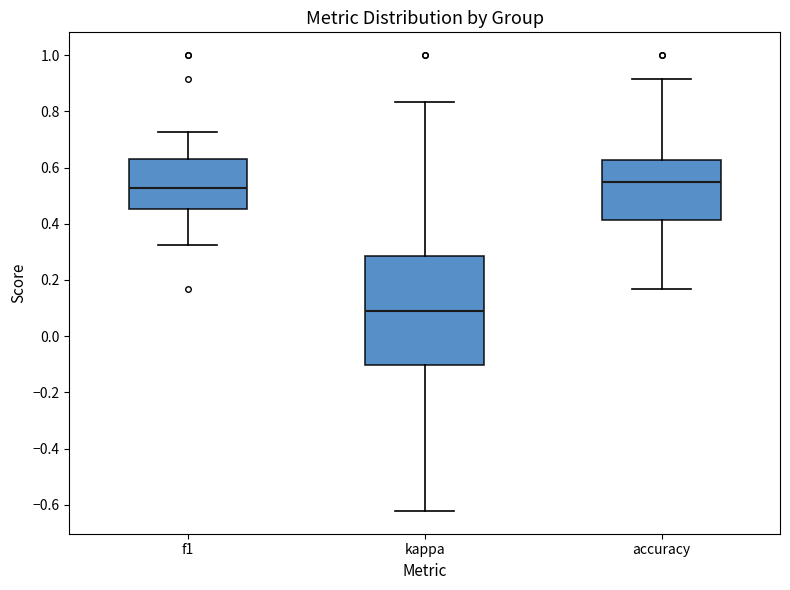

Reading left to right, transcribe this box plot: for each box, give where its median line is, the range the box spans, and where its two whiskers end, as read against the y-axis. The values are not printed on the chart, so give them approximately, as read against the axis.

f1: median 0.52, box 0.46 to 0.64, whiskers 0.32 to 0.72
kappa: median 0.08, box -0.10 to 0.28, whiskers -0.62 to 0.84
accuracy: median 0.54, box 0.42 to 0.62, whiskers 0.16 to 0.92